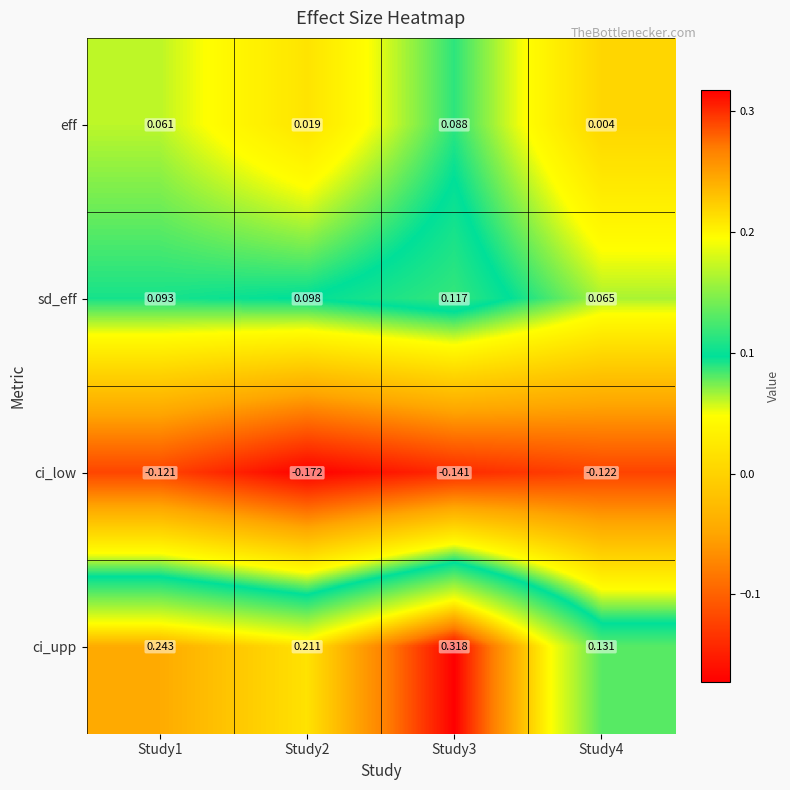

Which series has the largest range (max minus min)?

ci_upp